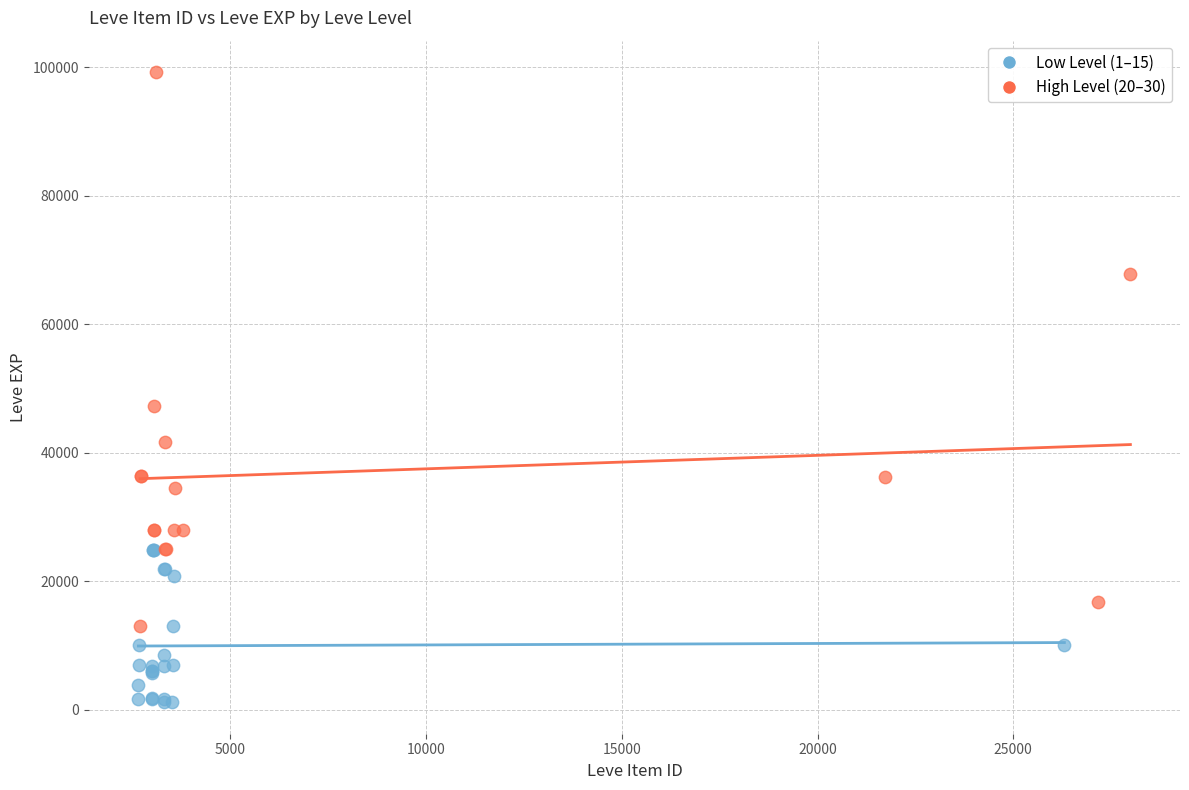

Which series contains the highest Y value?

High Level (20–30)